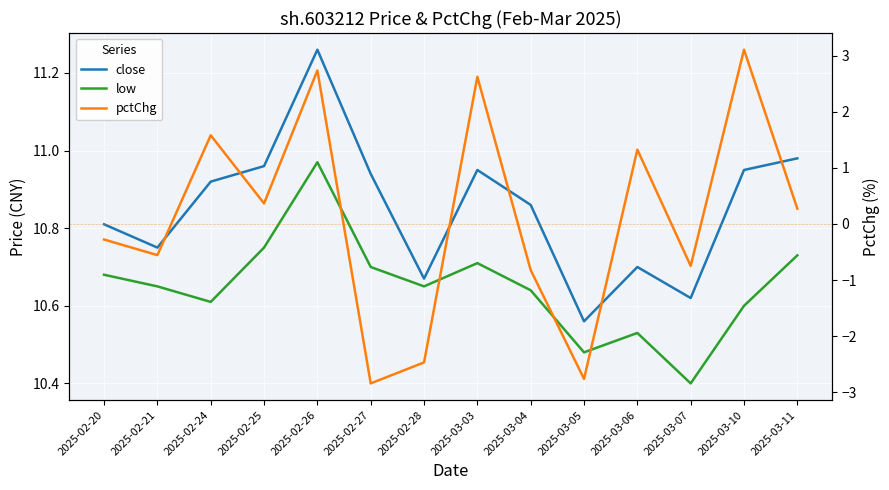

What is the smallest value displayed?

-2.8